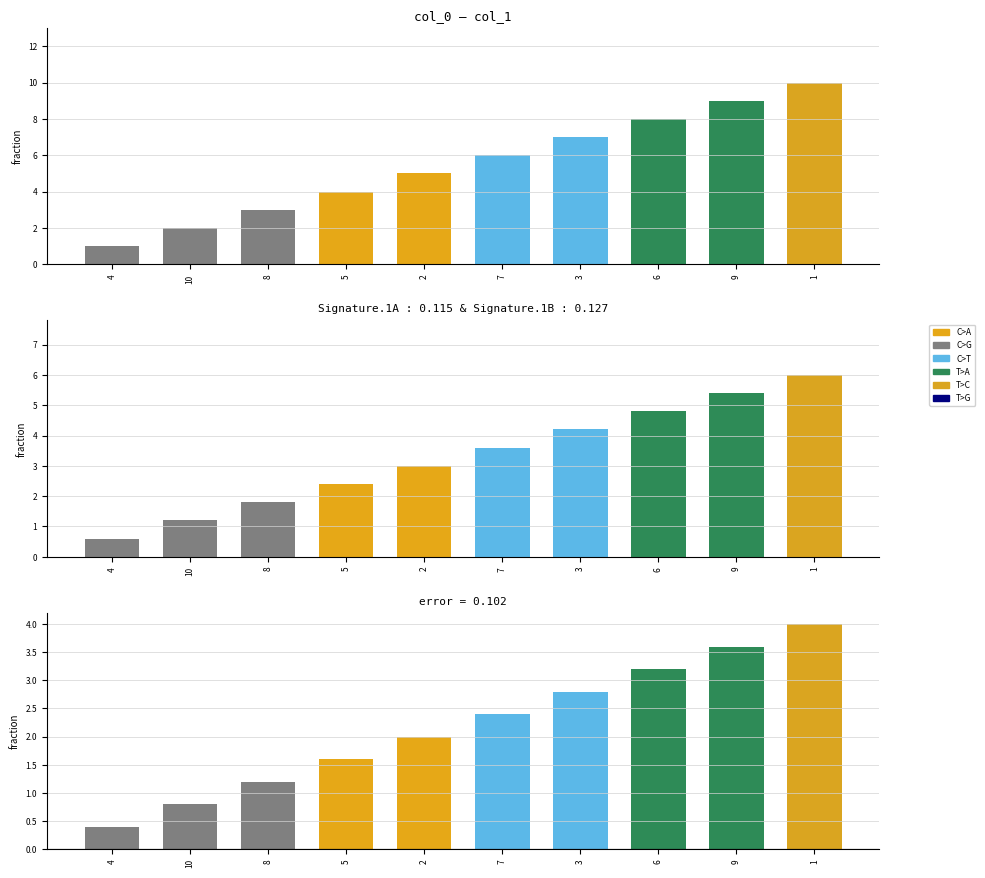

Reading right to left, what are all the values shown in this chart?

col_1: 1=10.0	9=9.0	6=8.0	3=7.0	7=6.0	2=5.0	5=4.0	8=3.0	10=2.0	4=1.0
col_1_scaled: 1=6.0	9=5.4	6=4.8	3=4.2	7=3.6	2=3.0	5=2.4	8=1.8	10=1.2	4=0.6
col_1_diff: 1=4.0	9=3.6	6=3.2	3=2.8	7=2.4	2=2.0	5=1.6	8=1.2	10=0.8	4=0.4